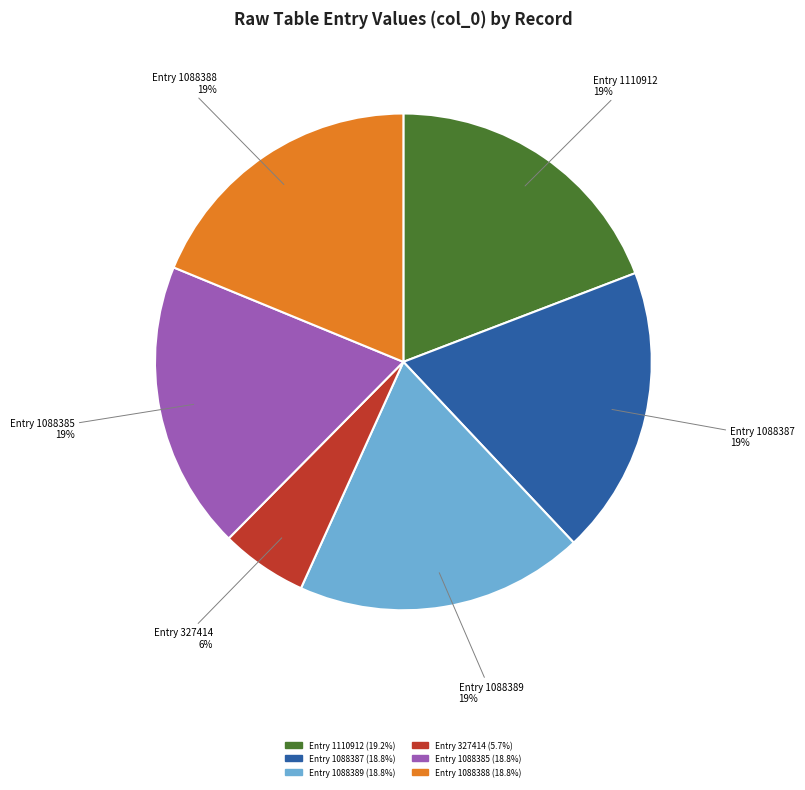

To the nearest percent, what is the average slice percentage?

17%